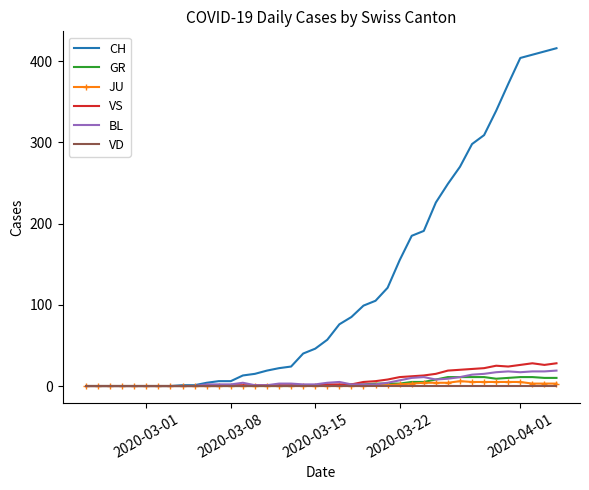

What is the maximum value for CH?

416